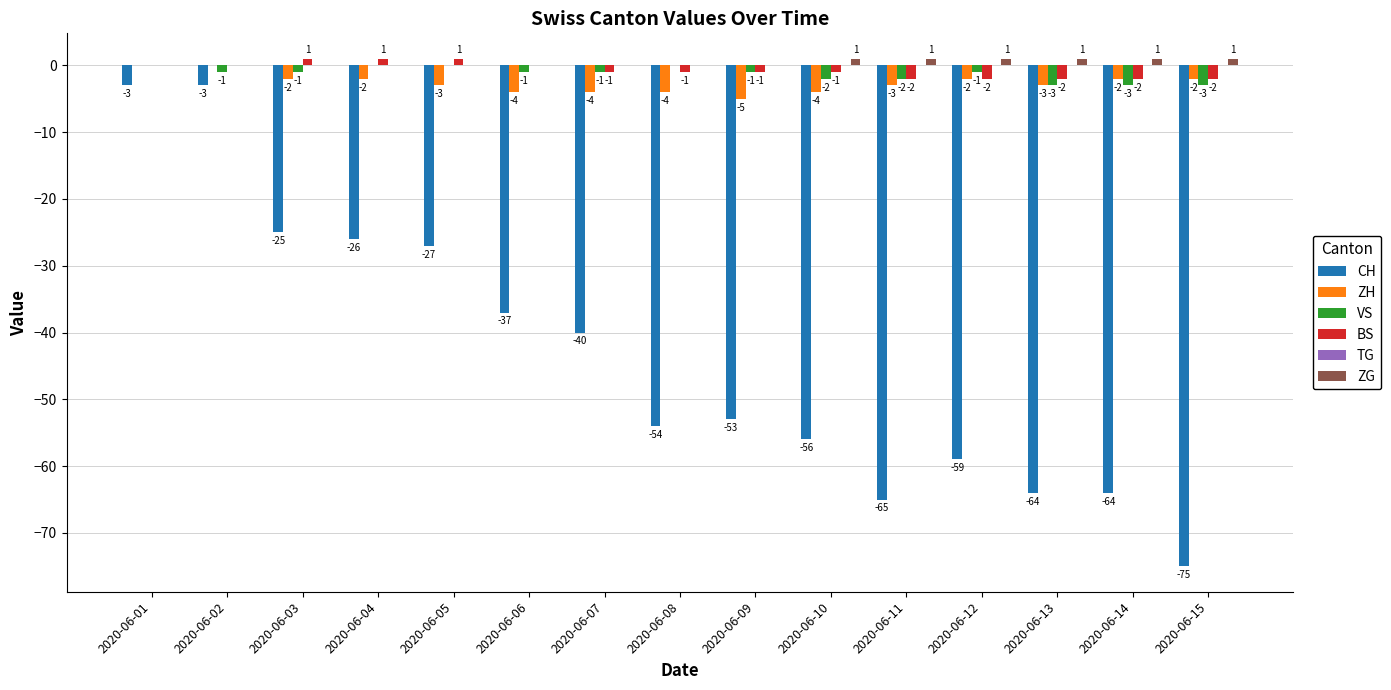

What is the total value across all series at 2020-06-12?

-63